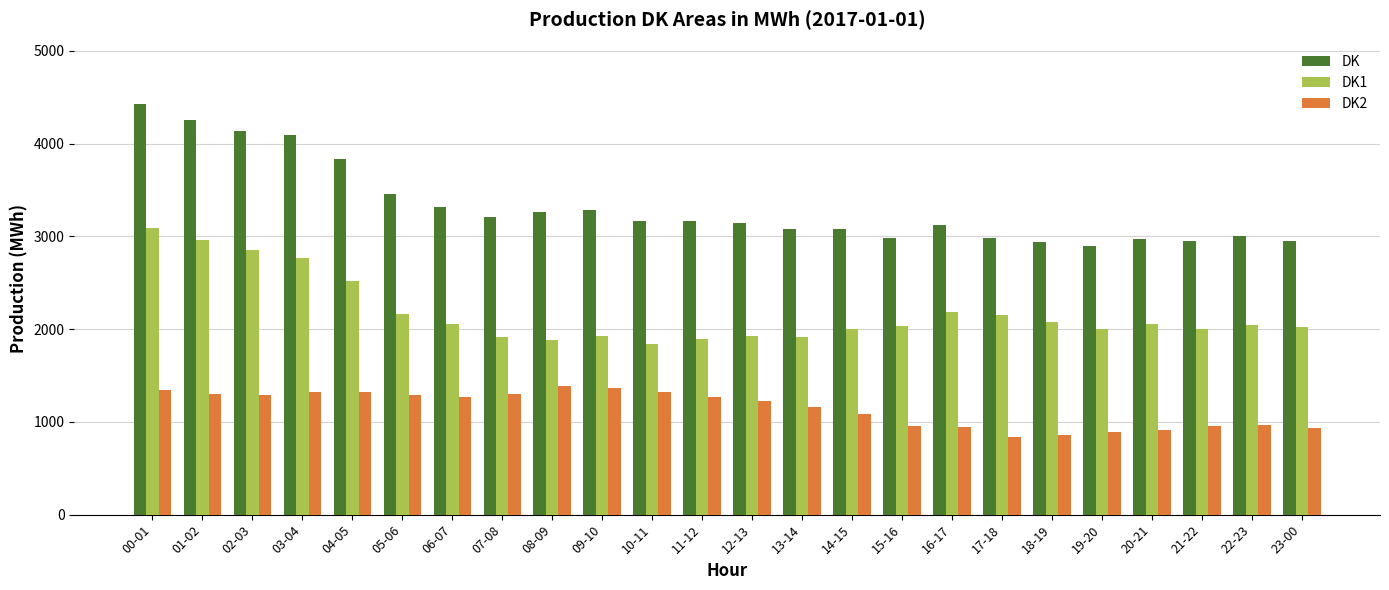

How many bars are there in total?

72